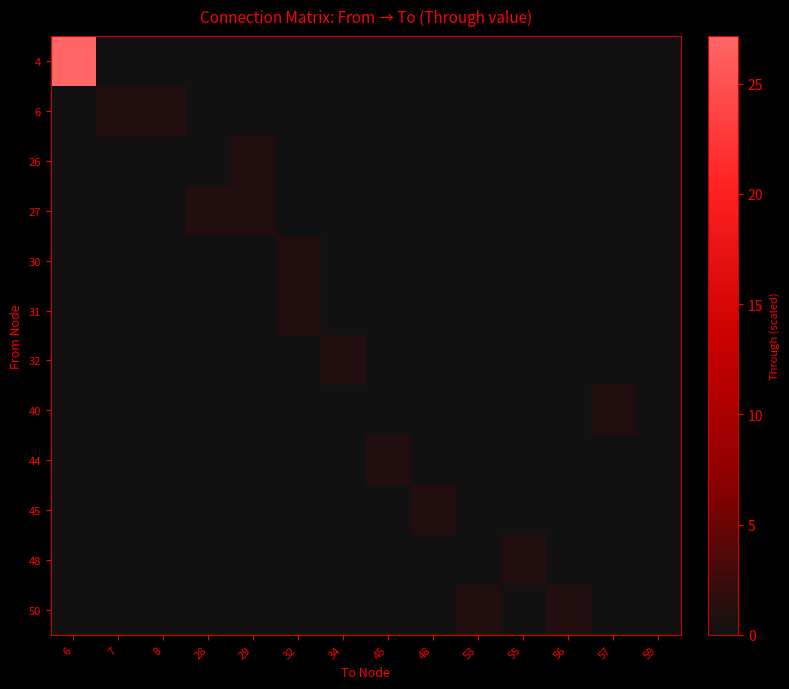

How many series are shown in this chart?

12